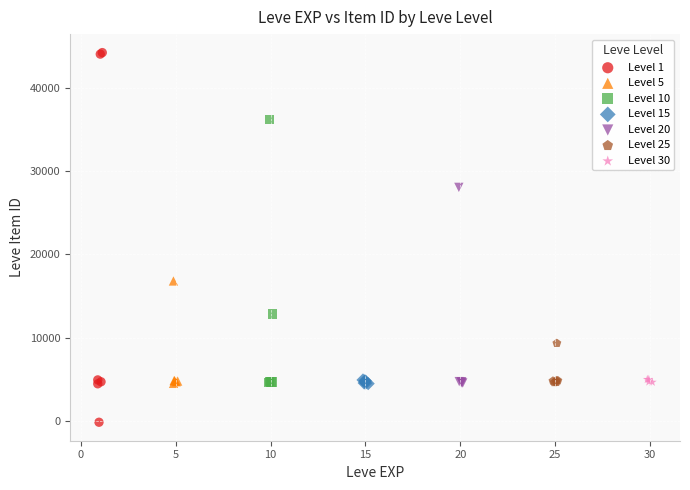

Which series contains the highest Y value?

Level 1